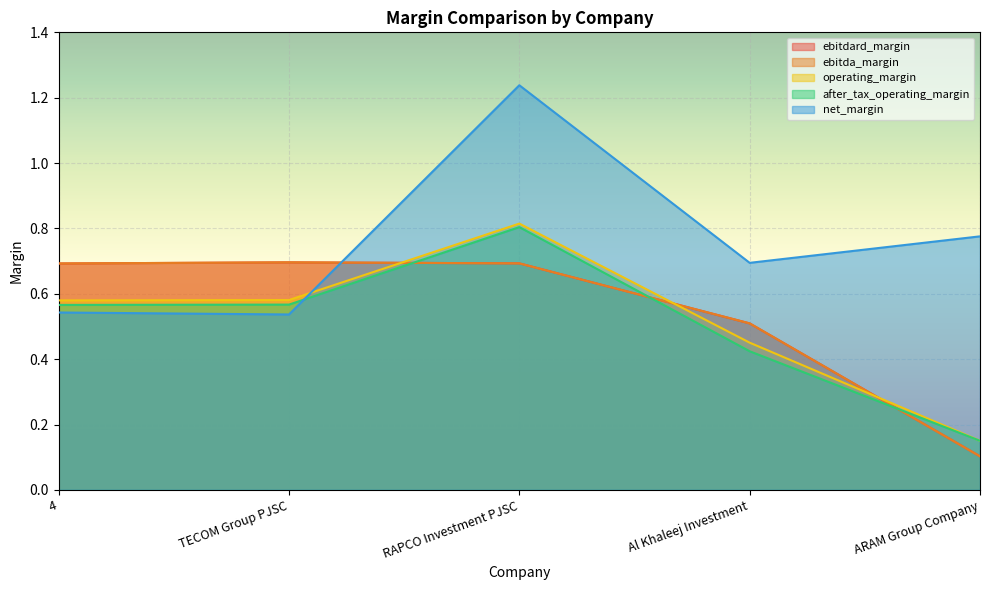

At which label is ebitdard_margin closest to 0?

ARAM Group Company